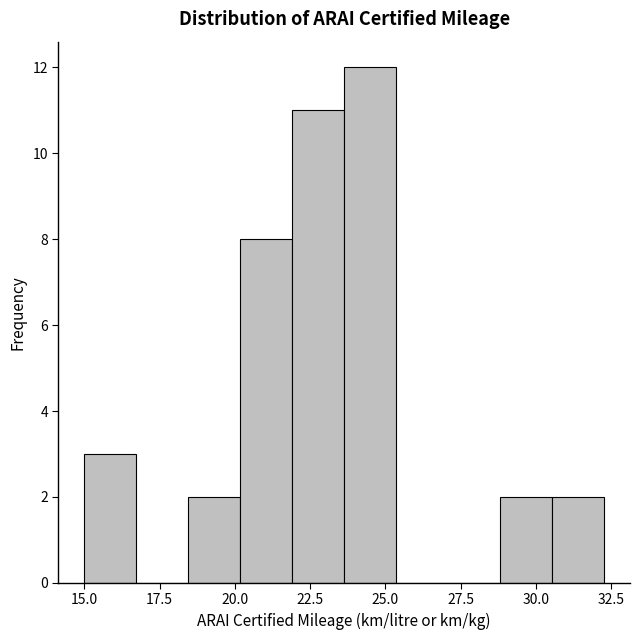

Read against the x-axis, roughly where is the centre of the tallest bar?

24.5